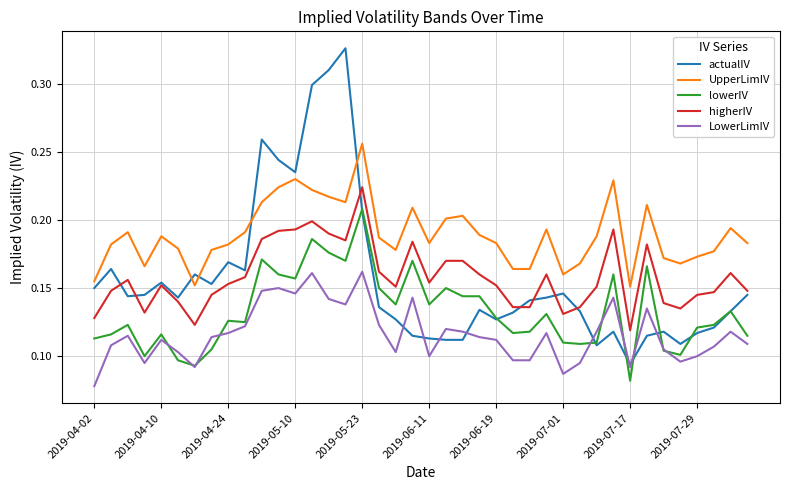

True or false: LowerLimIV and higherIV intersect in this chart.

False